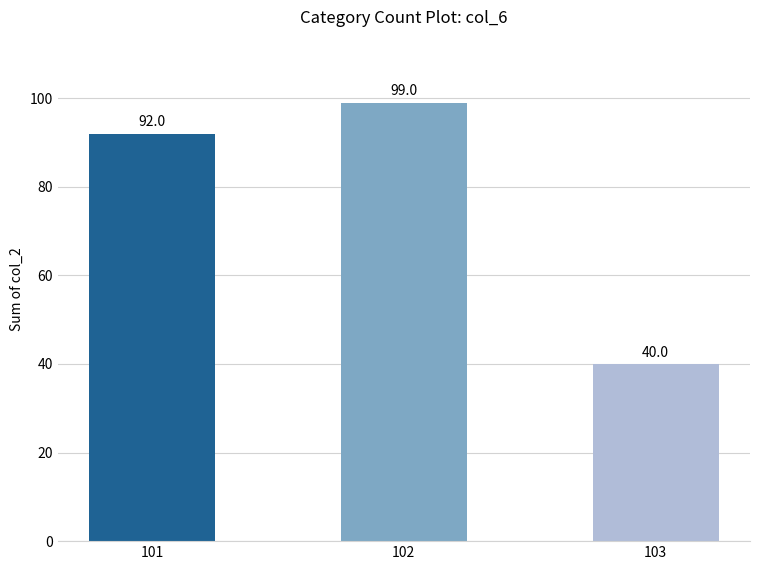

List the labels in order of value, largest first.

102, 101, 103